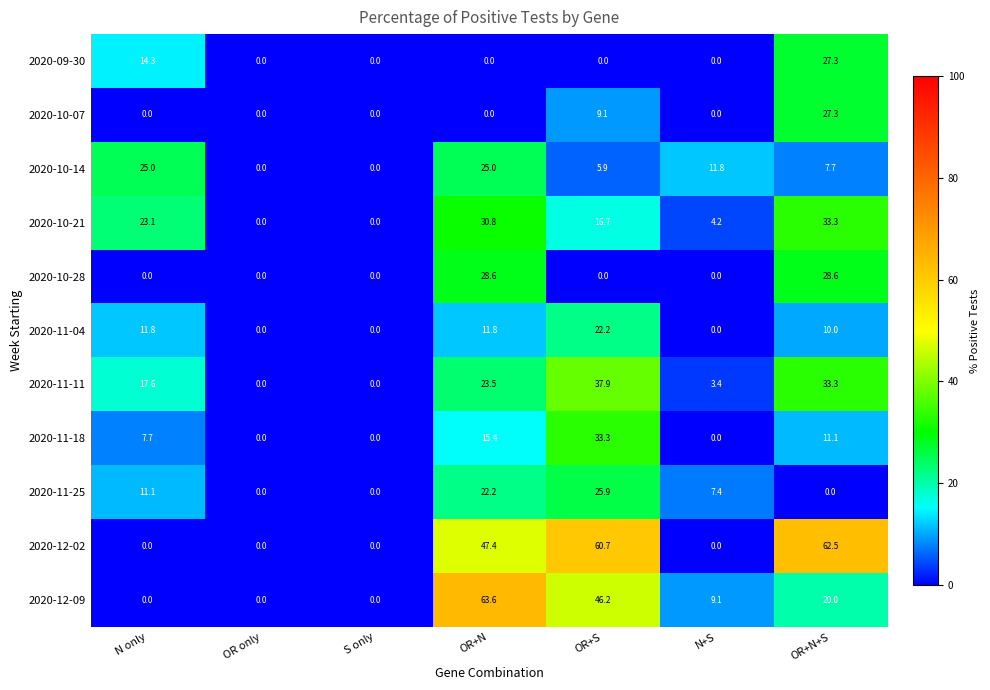

Which label corresponds to the largest value in the chart?

OR+N